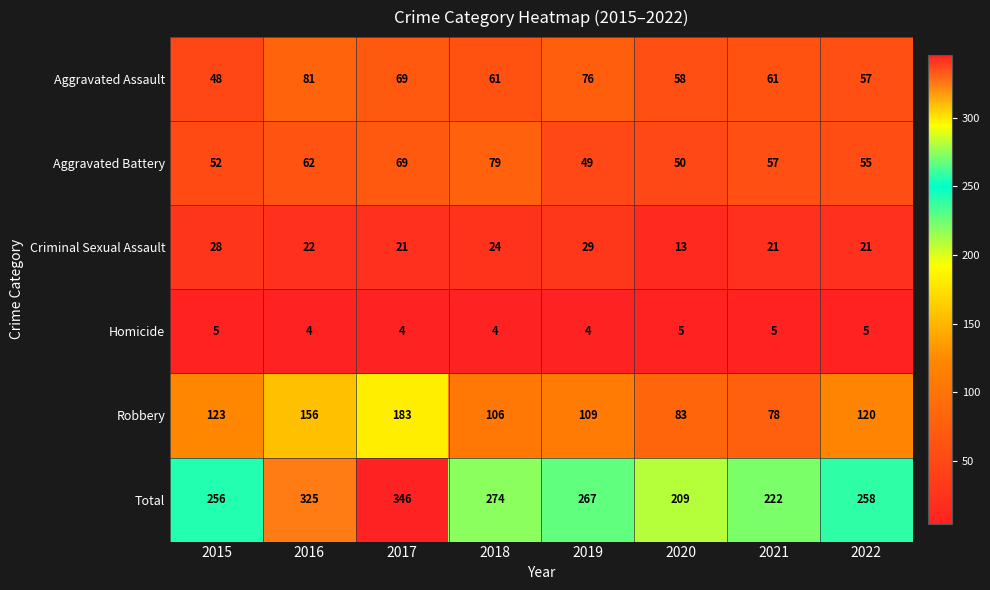

The Aggravated Assault series shows 61 at 2021. True or false?

True